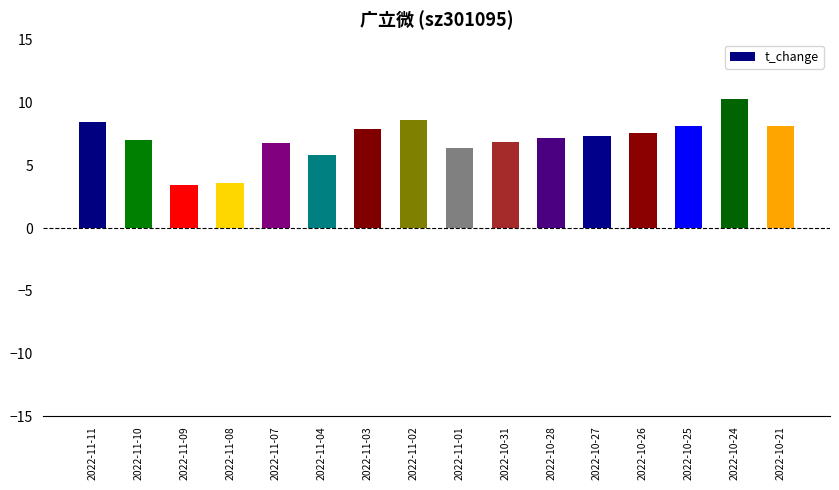

What is the label of the 11th bar from the left?

2022-10-28